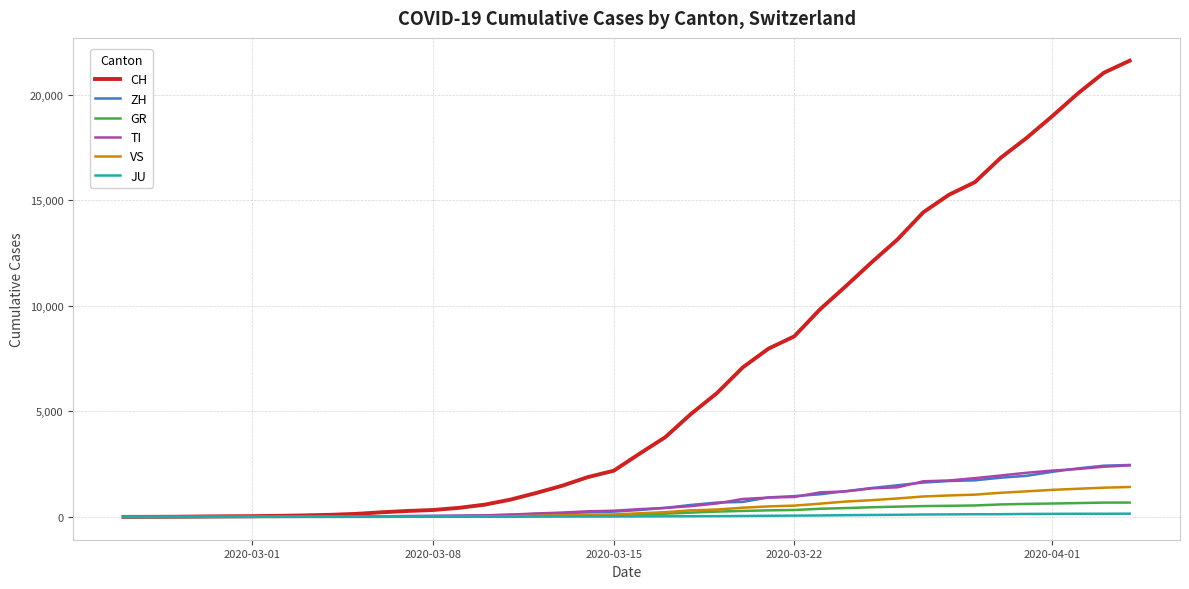

Which series has the largest total across all categories?

CH